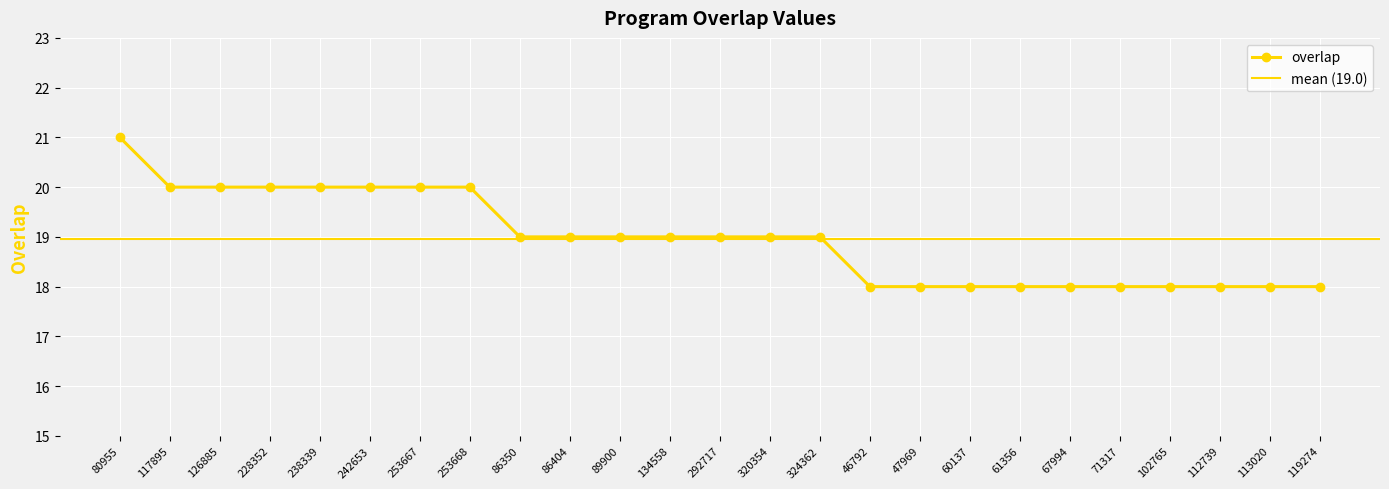

Read the value at 112739.

18